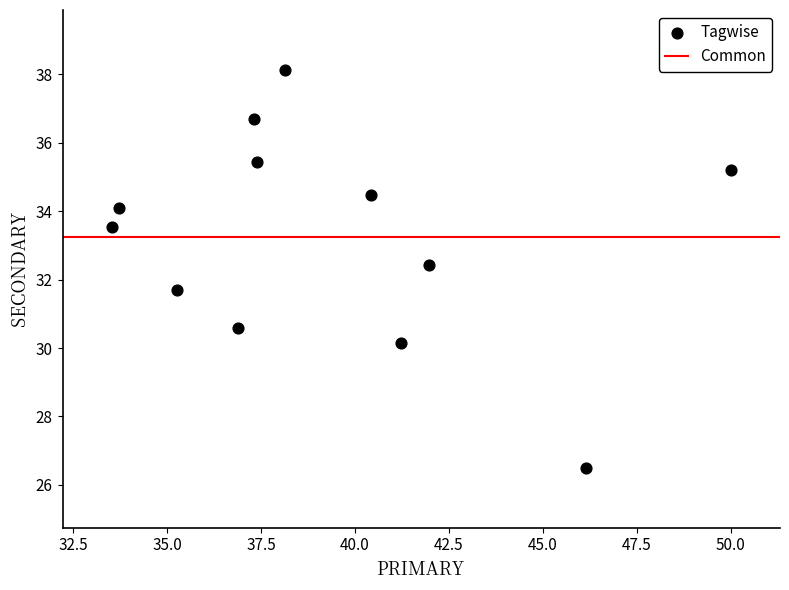

What is the range of Y values (max minus min)?

11.6